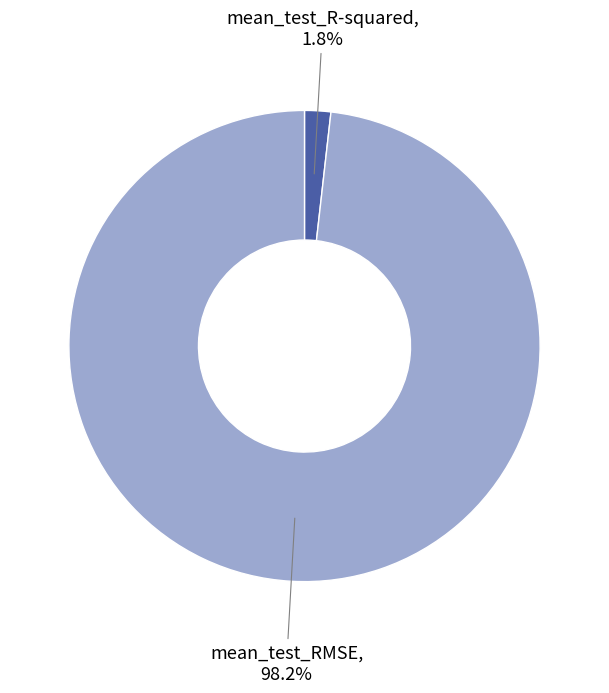

Which slice is the smallest?

mean_test_R-squared